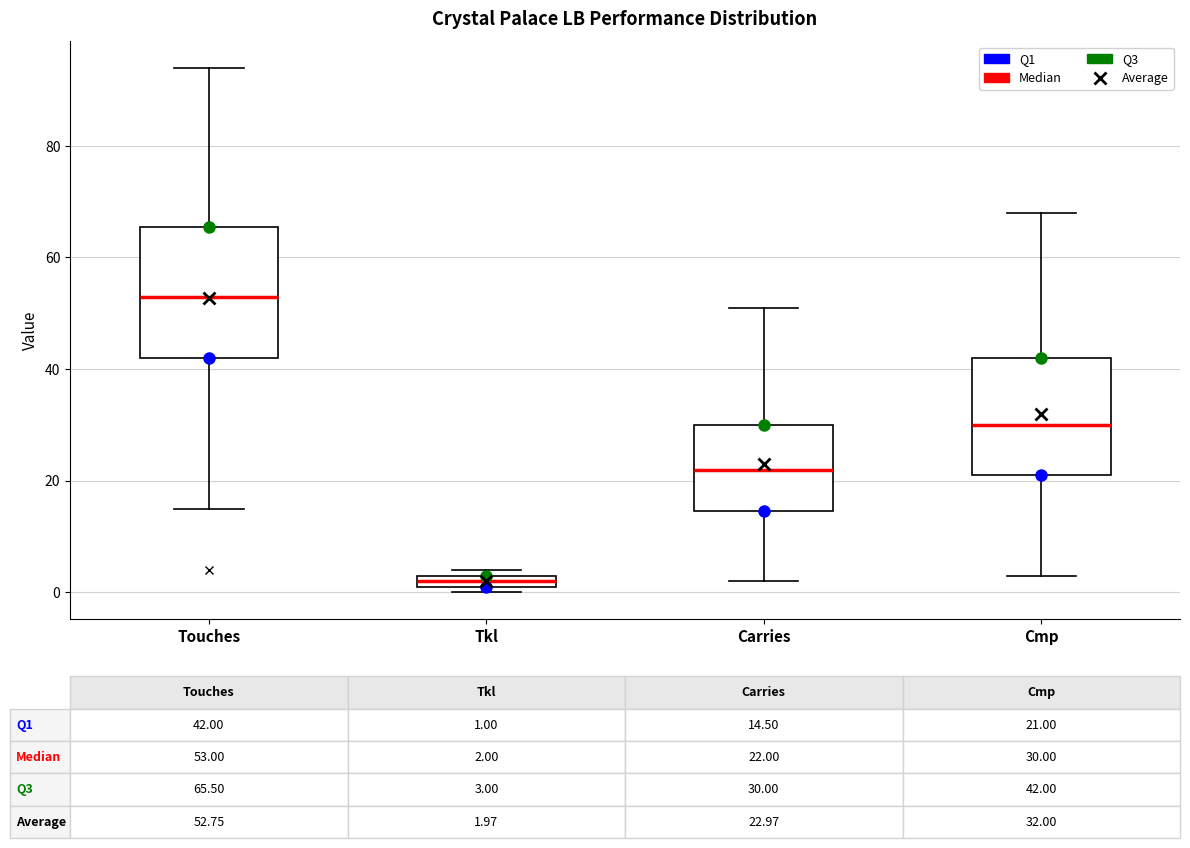

Comparing the boxes themselves (not the whiskers), which one is the tallest?

Touches